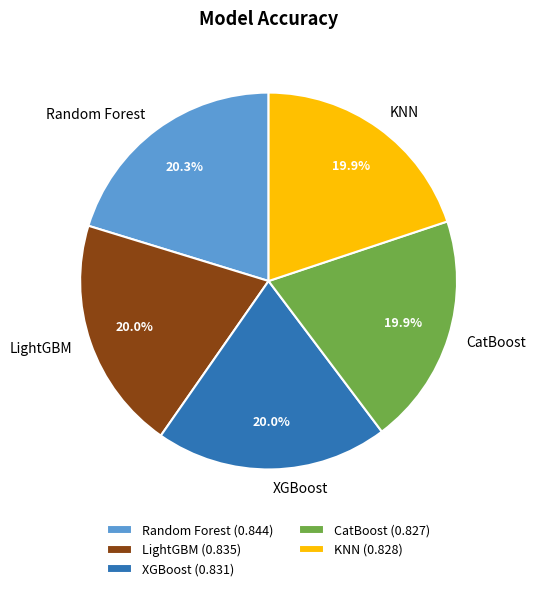

Is there a majority slice in this chart?

No